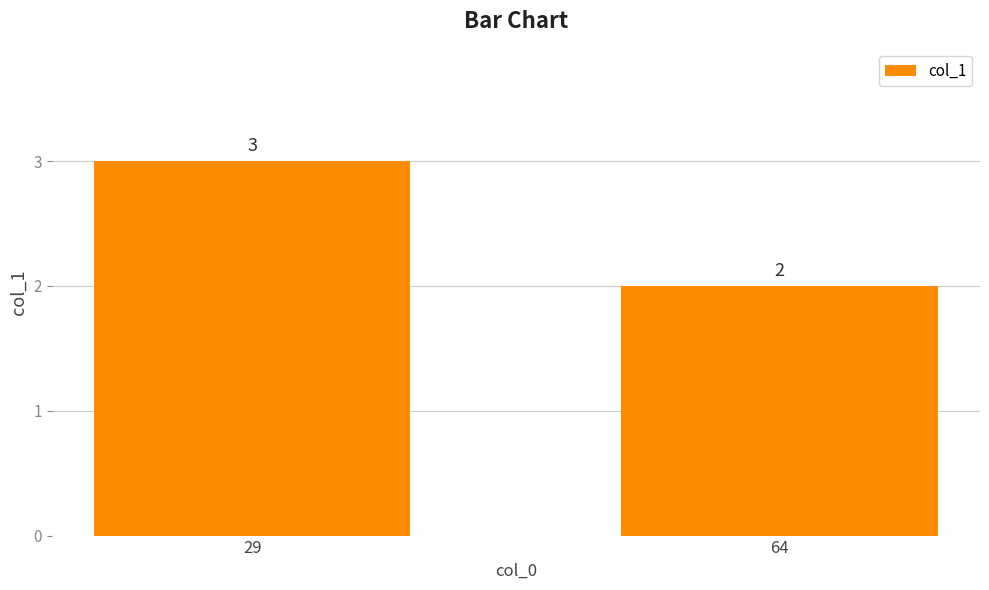

At which category does the chart reach its peak across all series?

29